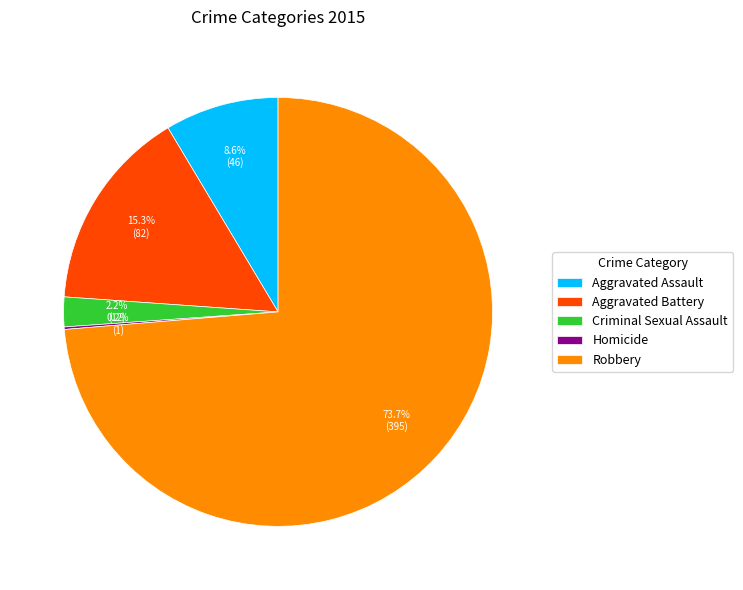

Between Aggravated Battery and Aggravated Assault, which is larger?

Aggravated Battery